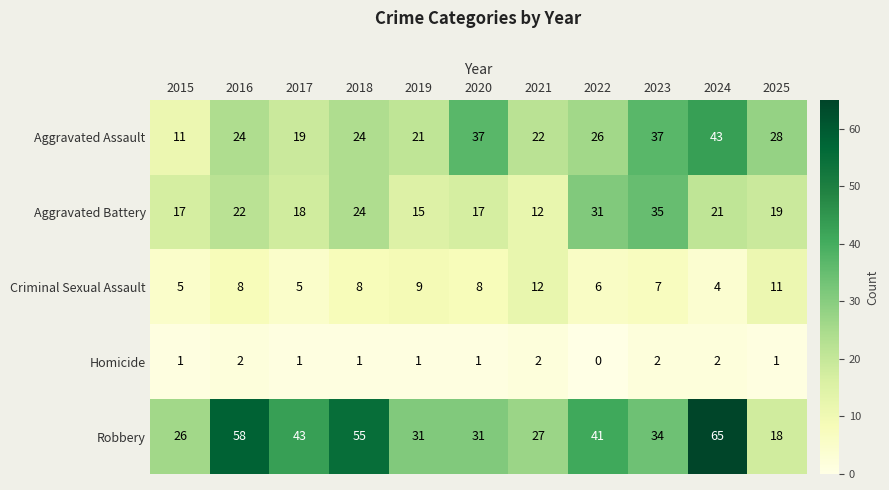

Which category has the highest value in the Aggravated Assault series?

2024